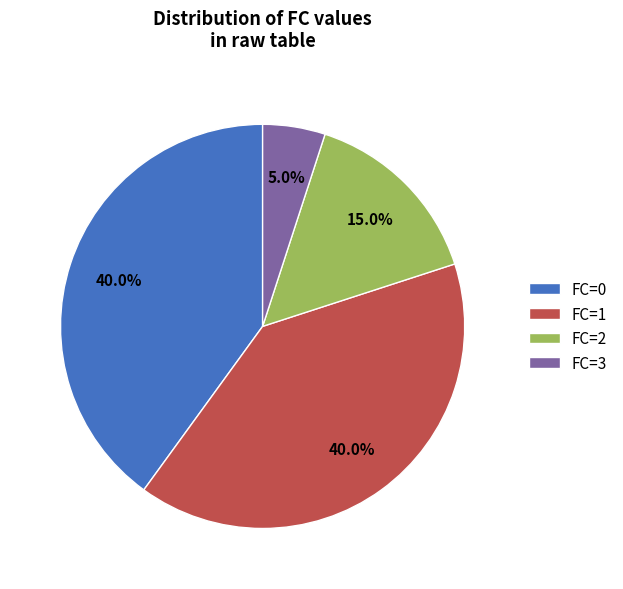

Does FC=1 represent more than half of the total?

No